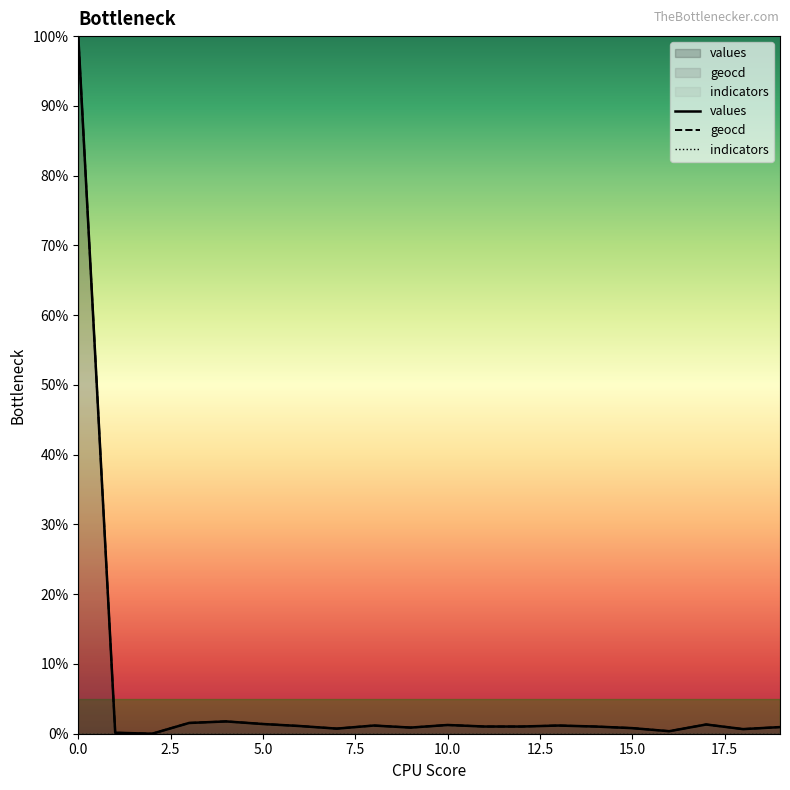

Which series has the widest spread of values?

values